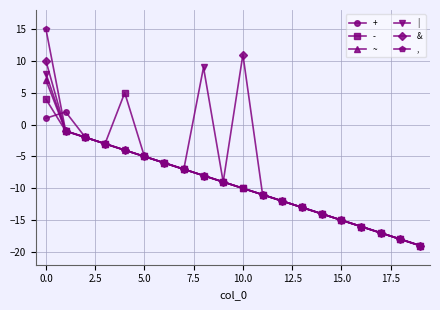

What is the value of the , point at the 6th from the left?

-5